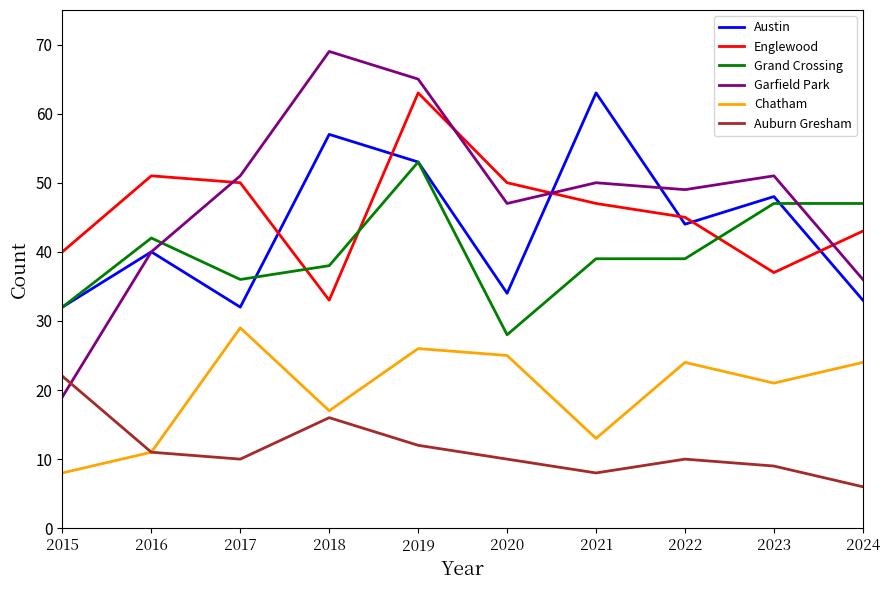

True or false: Austin has more than 0 points higher than both neighbors.

True